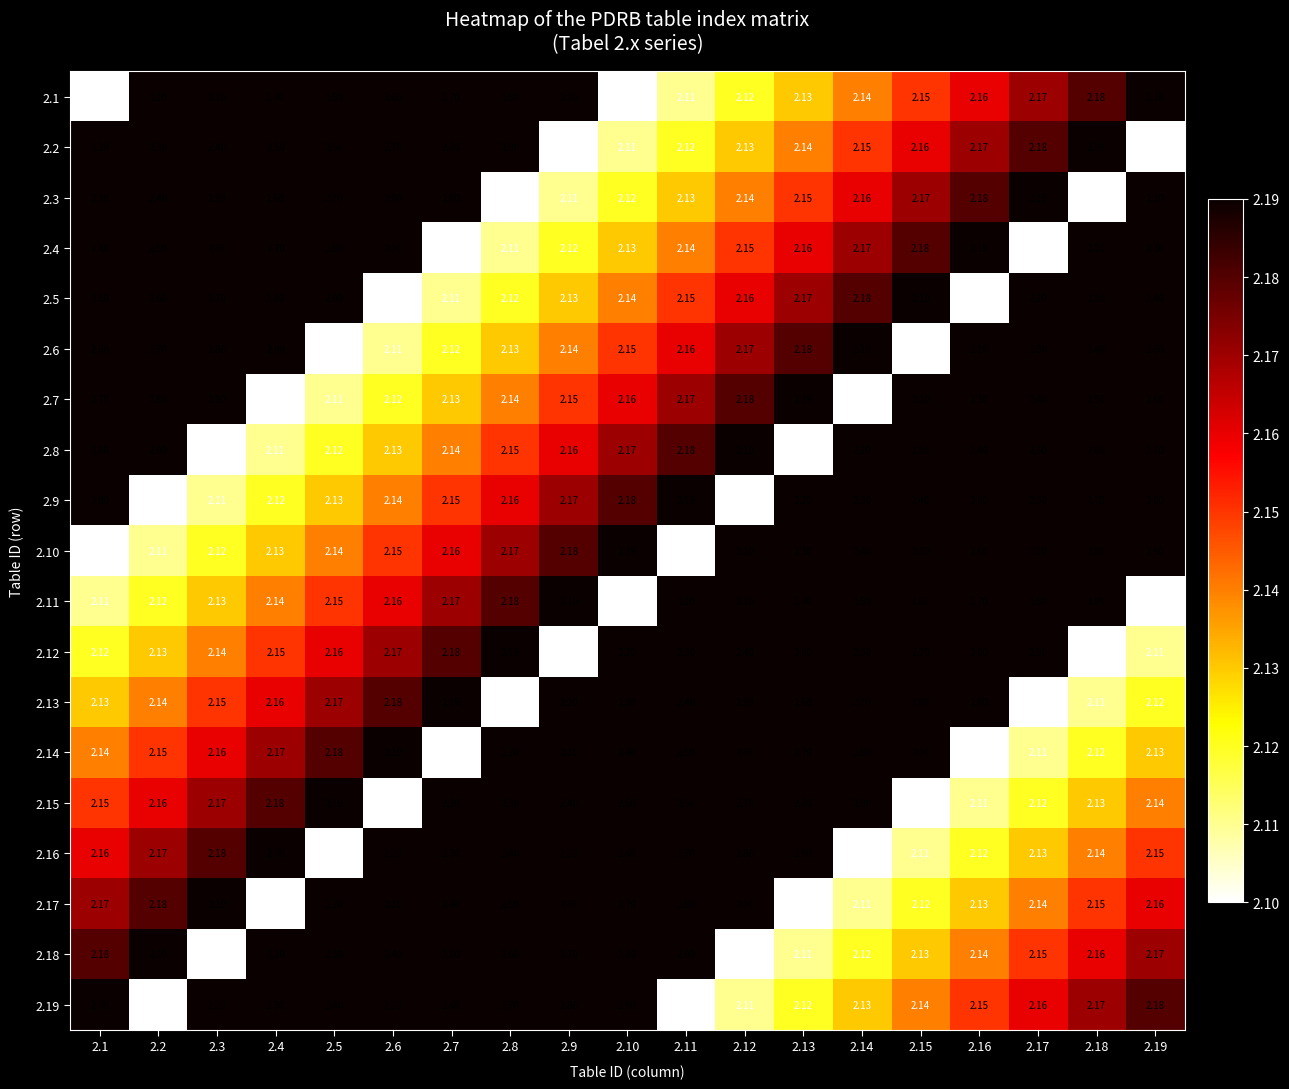

Is the value of 2.6 at 2.10 greater than the value of 2.13 at 2.18?

Yes